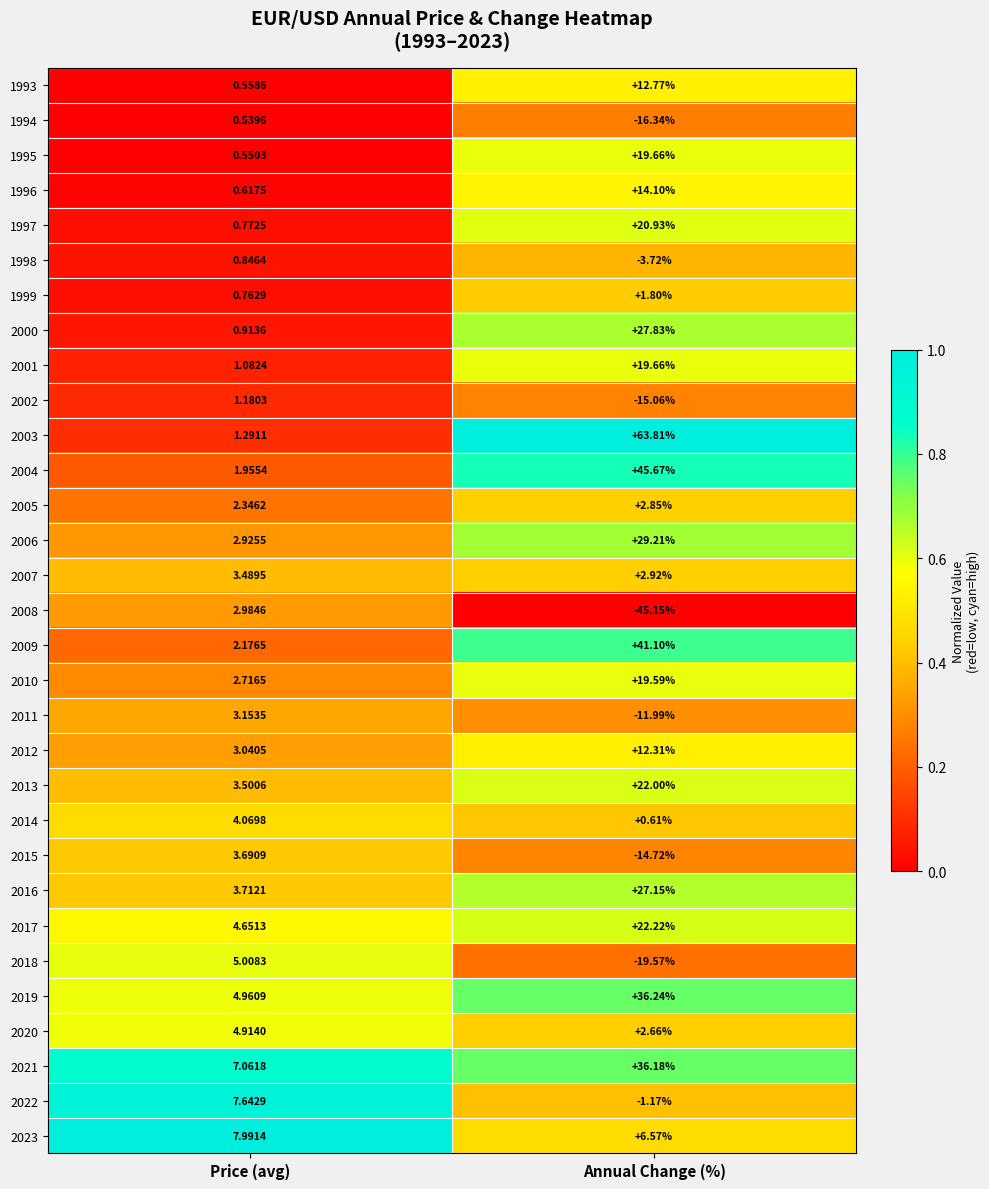

Where is 2021 nearest to the value 21?

Price (avg)